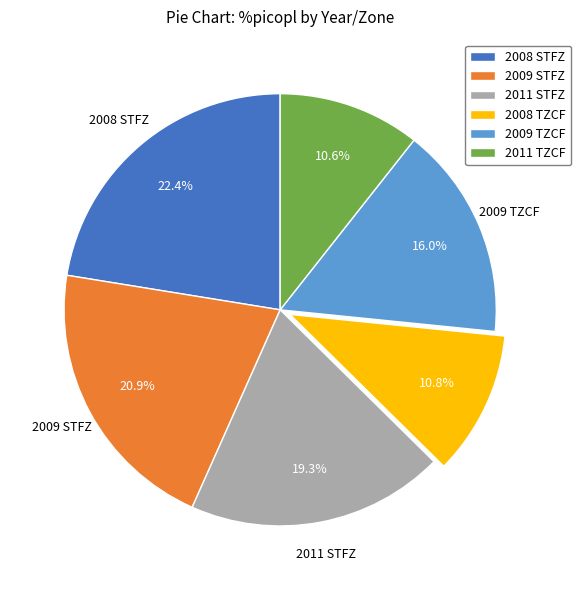

Which category has the biggest portion of the pie?

2008 STFZ